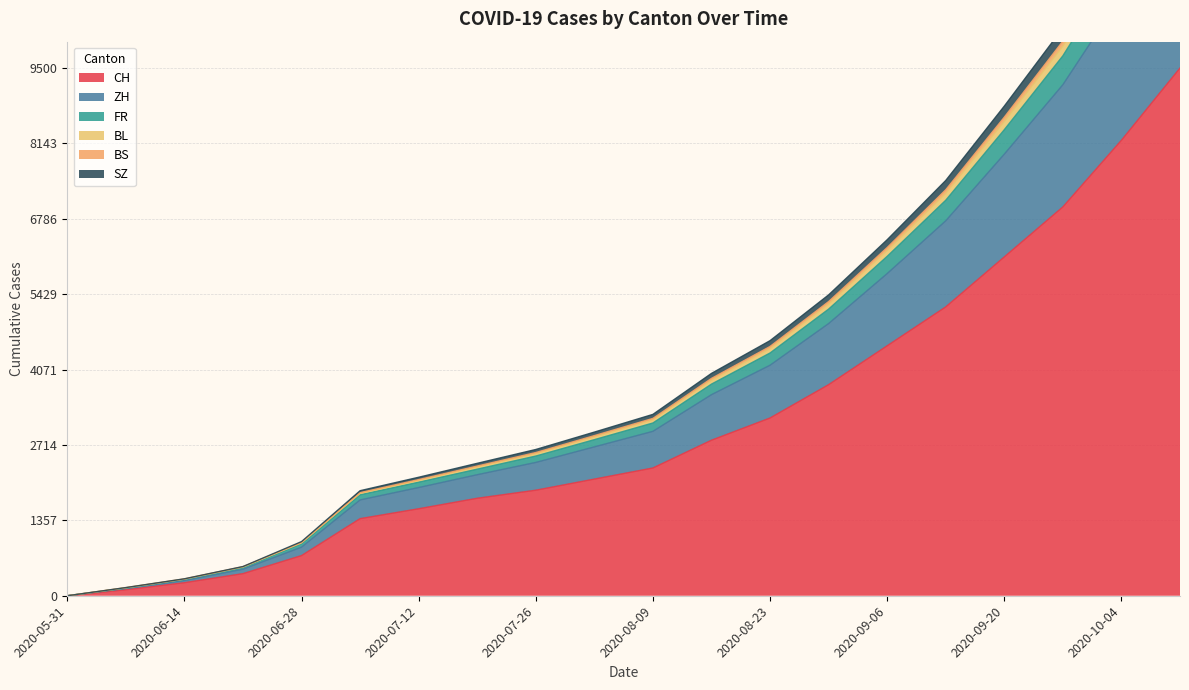

How many values in ZH are above zero?

19